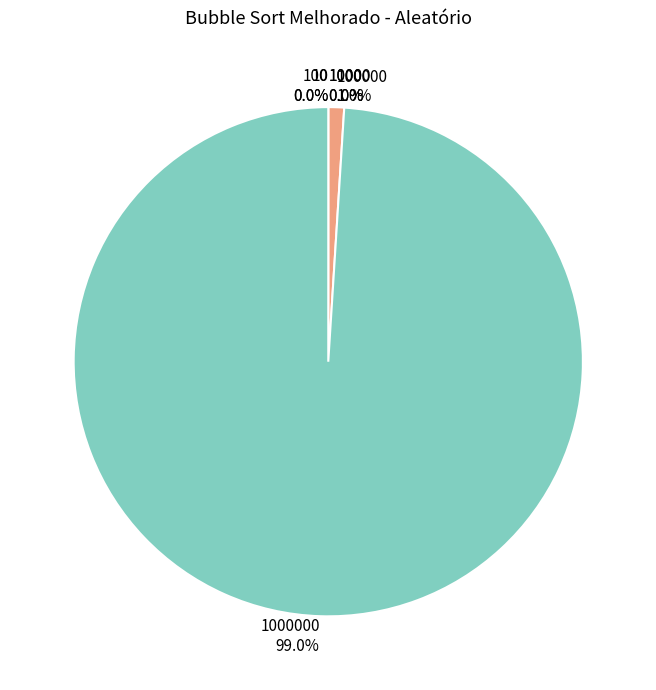

Which slice represents more than half of the pie?

1000000